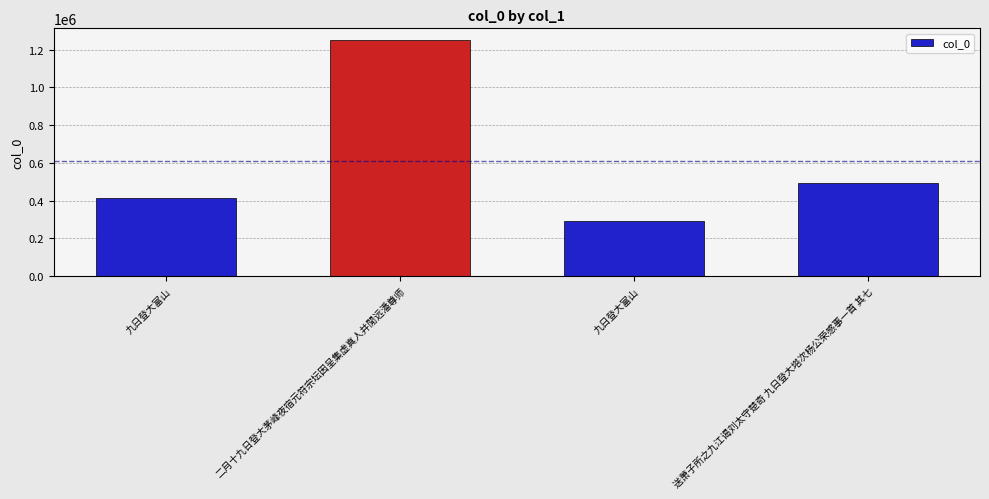

List the labels in order of value, smallest first.

九日登大富山, 九日登大富山, 送萧子所之九江谒刘太守楚奇 九日登大塔次杨公荣感事一首 其七, 二月十九日登大茅峰夜宿元符宗坛因呈集虚真人并閒远潘尊师